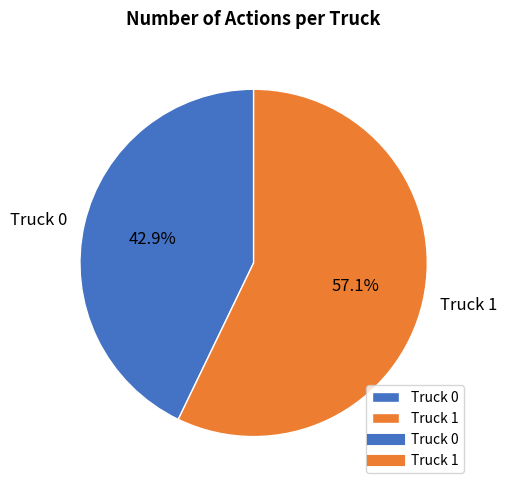

To the nearest percent, what percentage of the pie is Truck 0?

43%